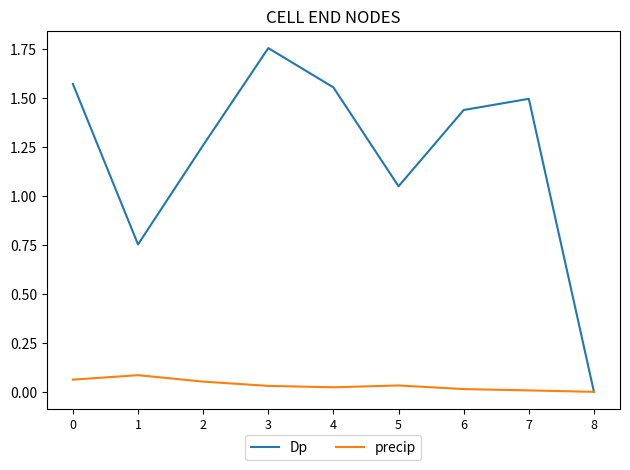

The precip series shows 0.0 at 6. True or false?

True